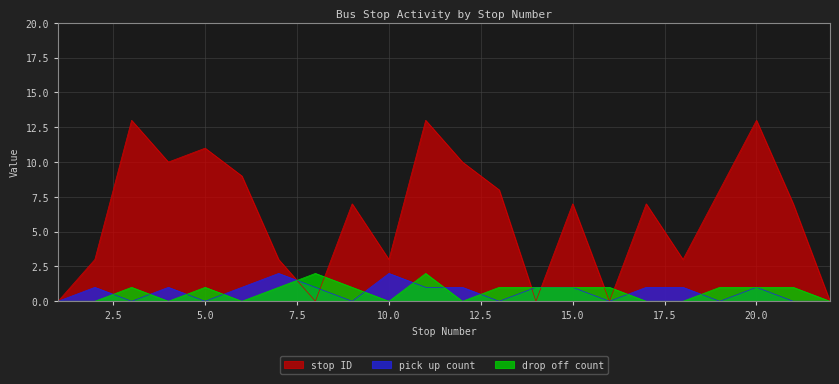

Is the value of stop ID at 5 greater than the value of drop off count at 18?

Yes